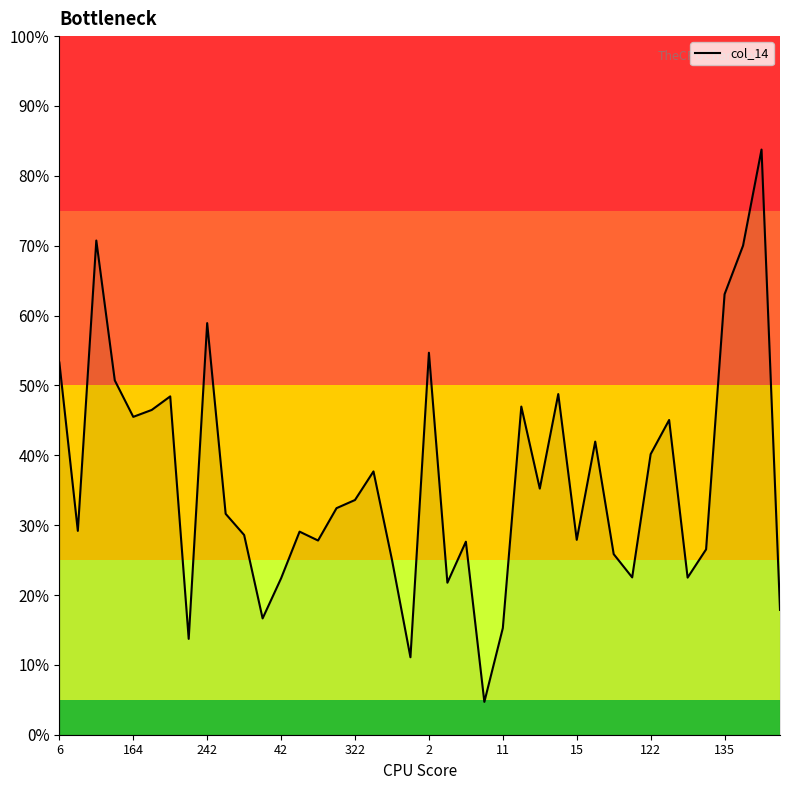

What is the difference between the maximum and minimum values?

79.1